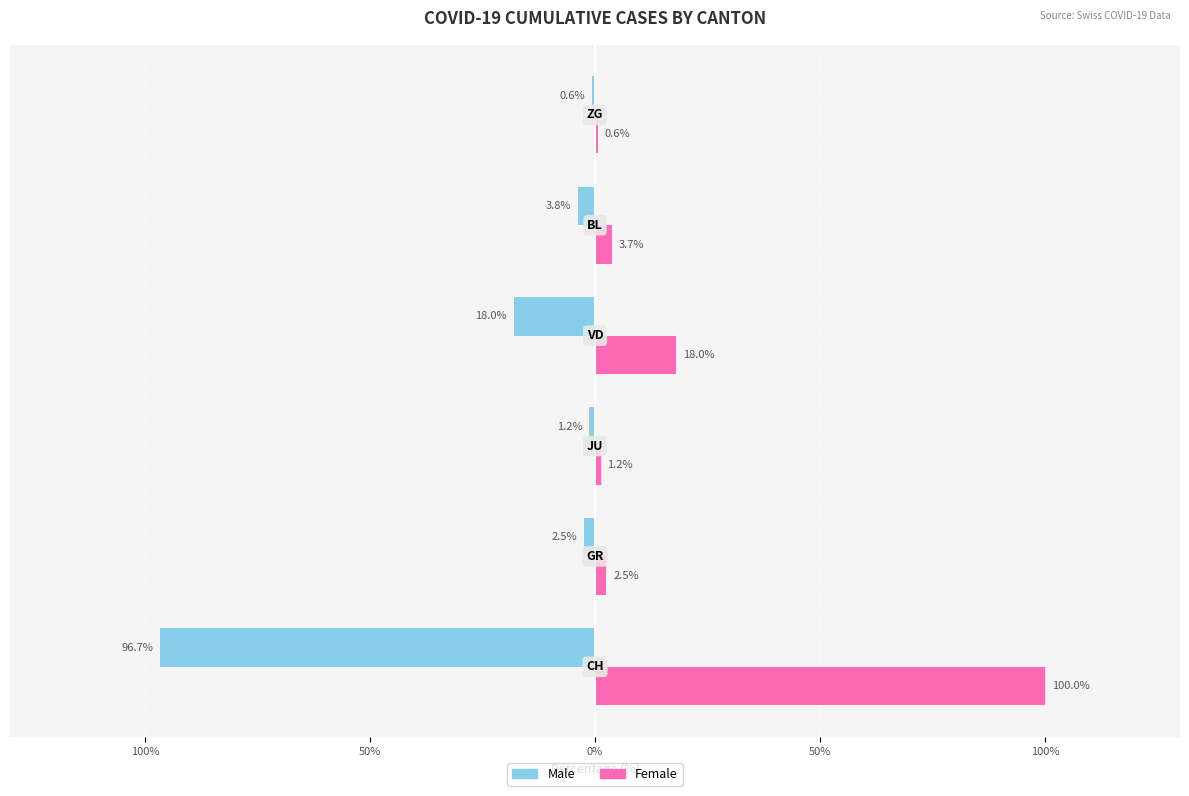

Reading left to right, extract all data points from this chart.

Male: -96.7	-2.5	-1.2	-18.0	-3.8	-0.6
Female: 100.0	2.5	1.2	18.0	3.7	0.6